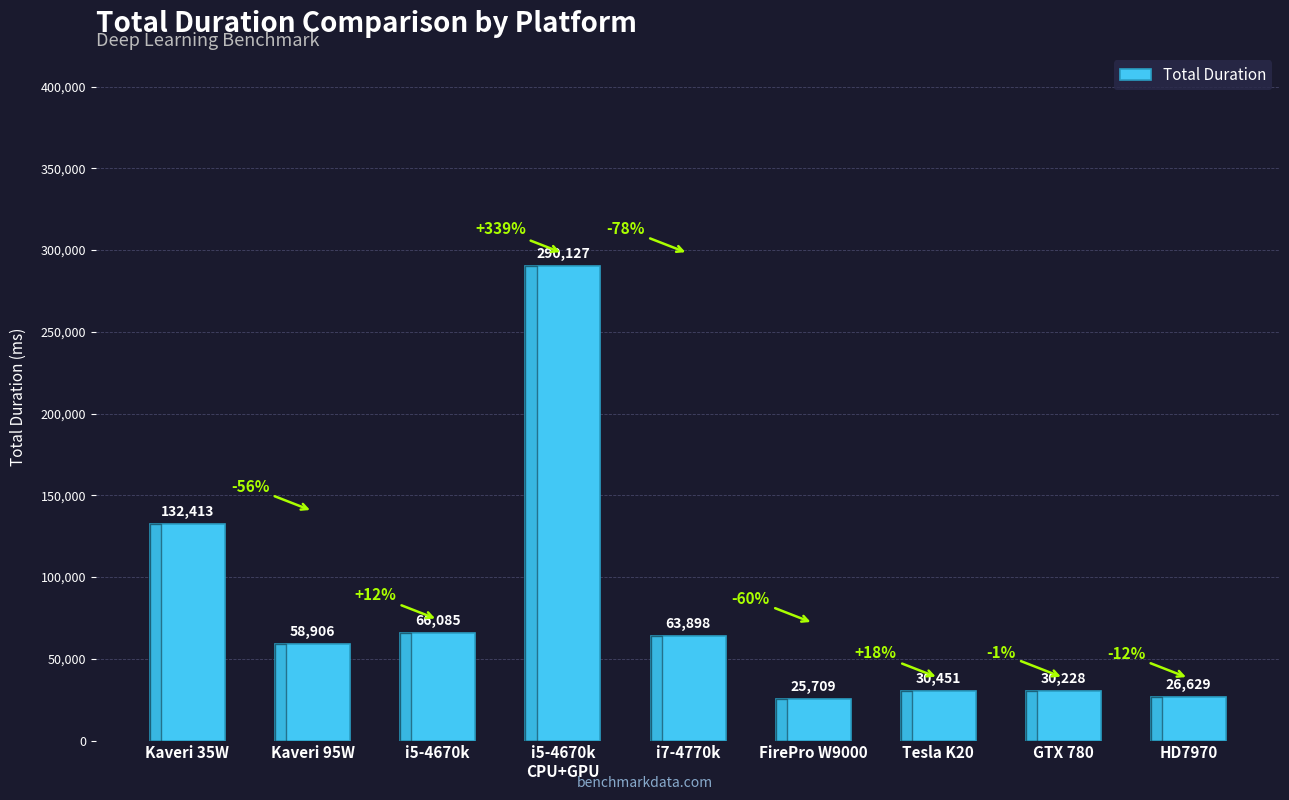

What is the maximum value shown in the chart?

290127